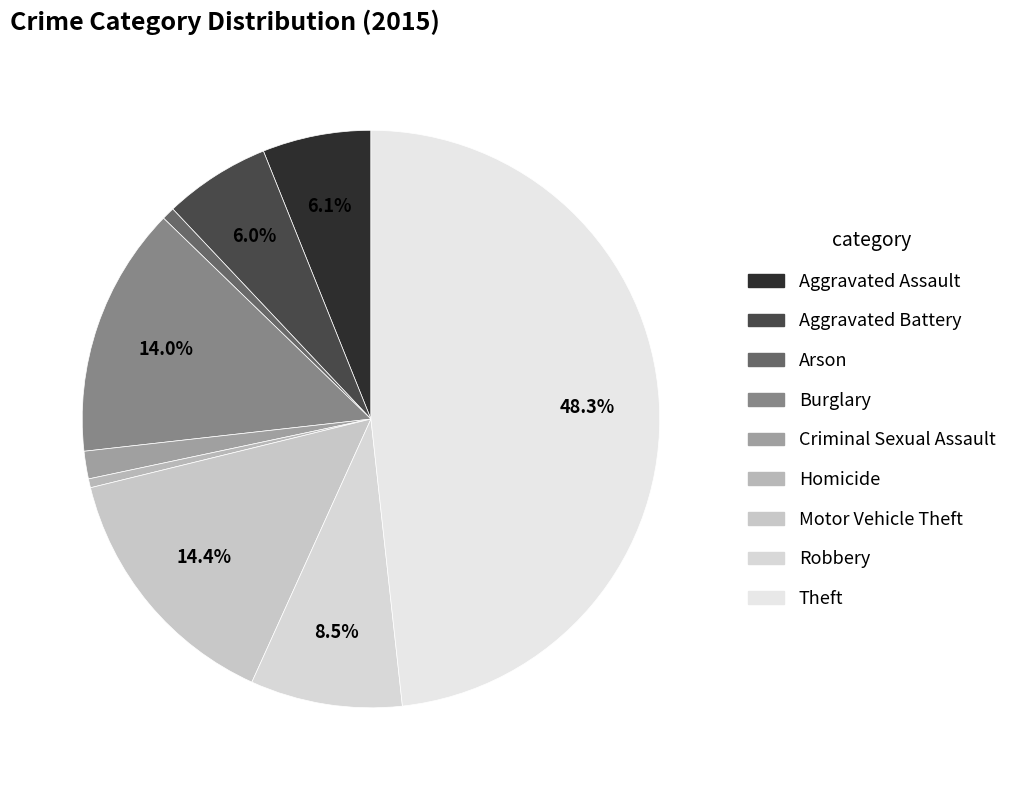

Is it true that Theft is 48% of the pie?

True